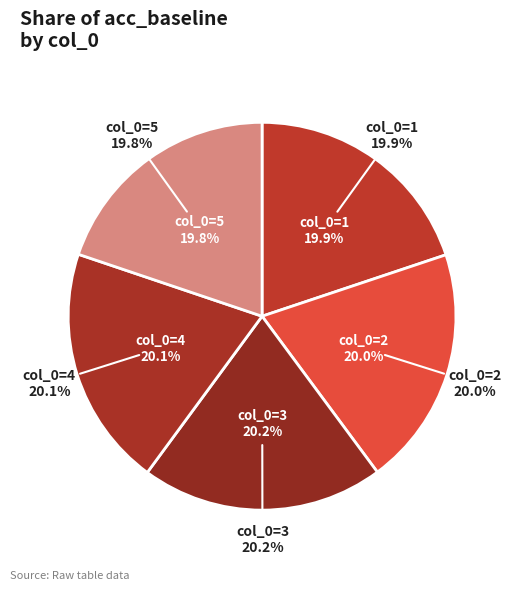

Between 3 and 5, which is larger?

3